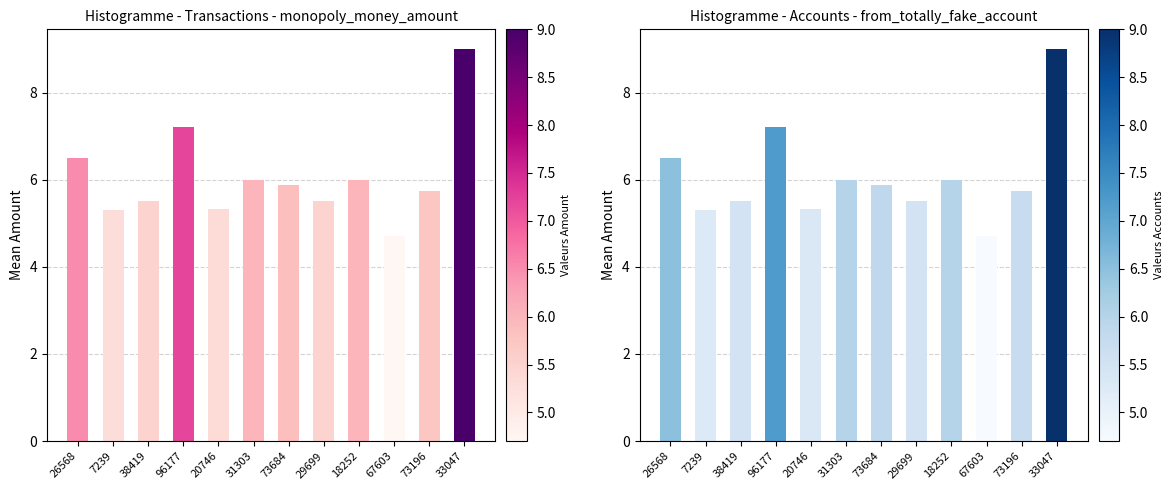

What is the ratio of the value at 38419 to the value at 96177?

0.8